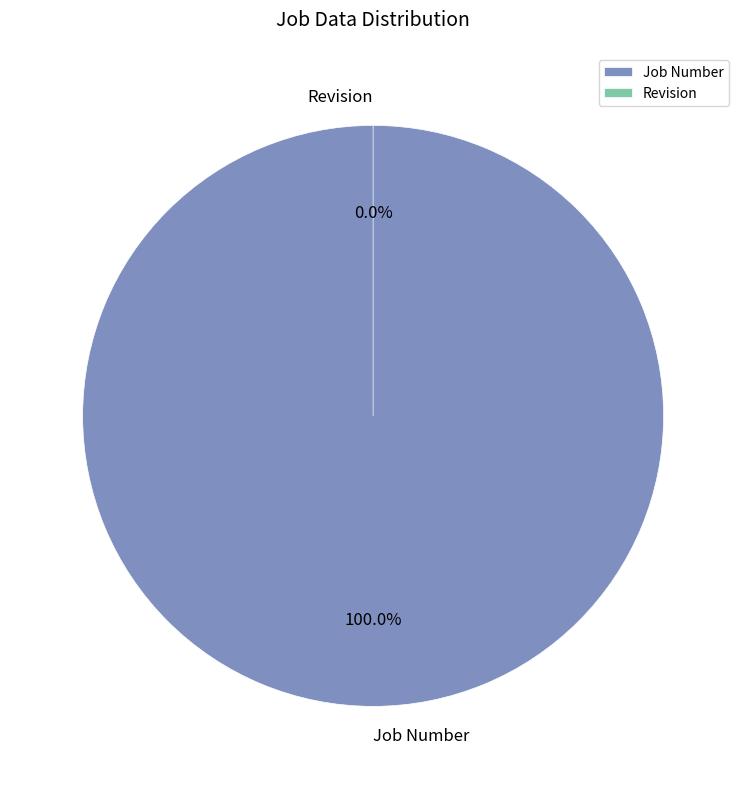

True or false: Job Number accounts for 100% of the total.

True